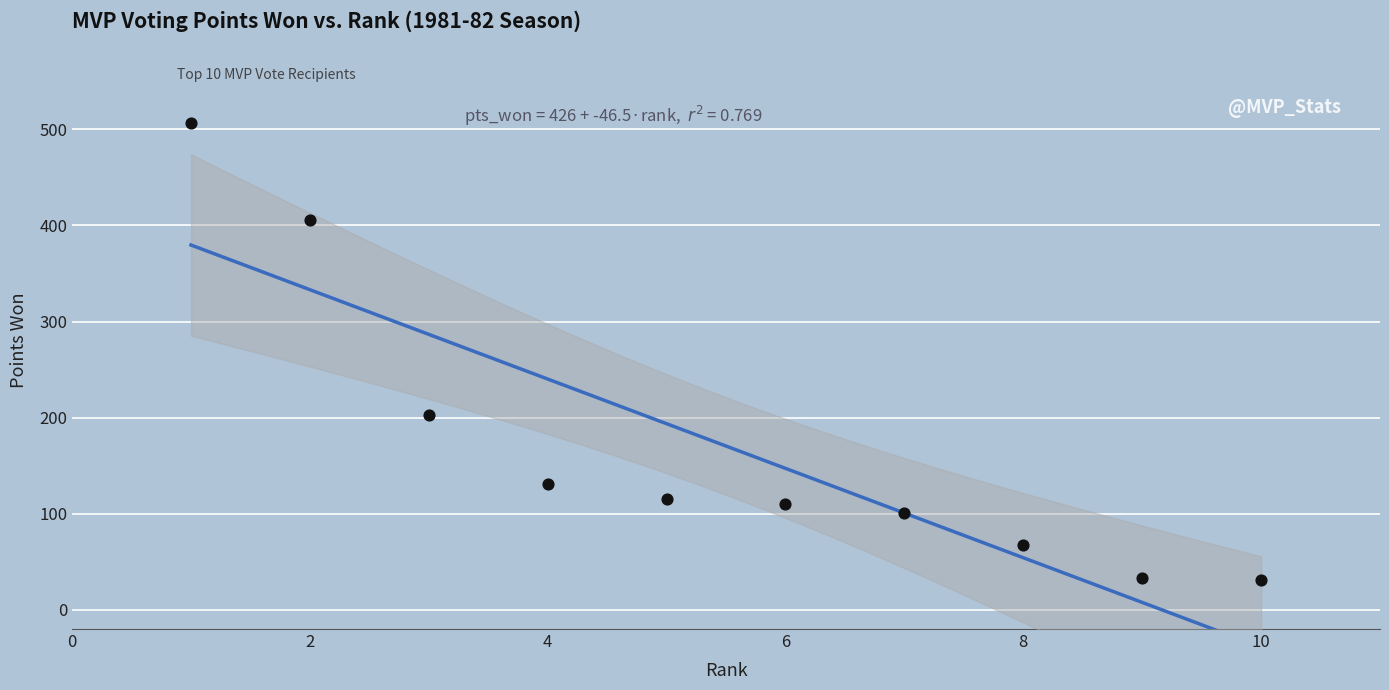

What is the average Y value?

170